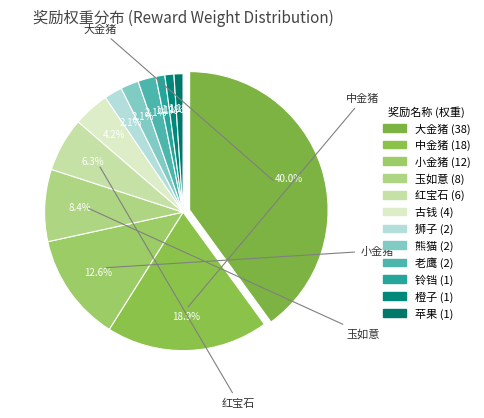

True or false: 红宝石 accounts for 6% of the total.

True